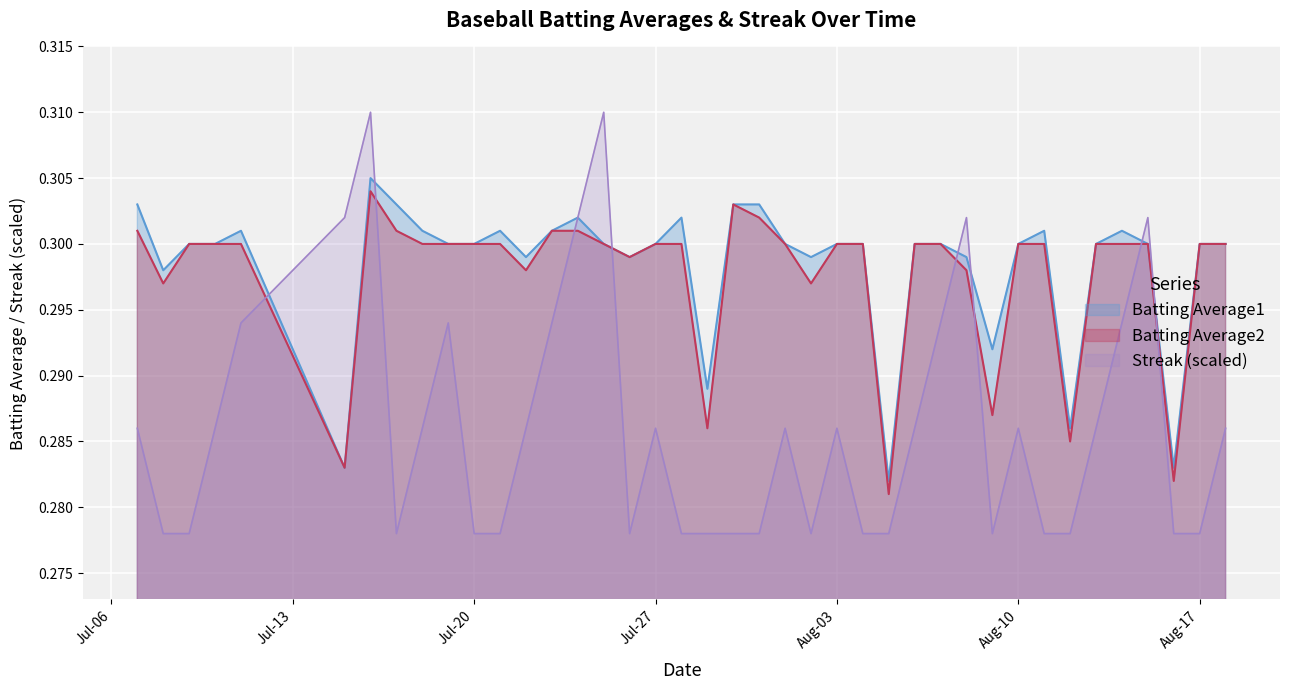

What is the approximate value of Batting Average2 at 2010-07-11?

0.3